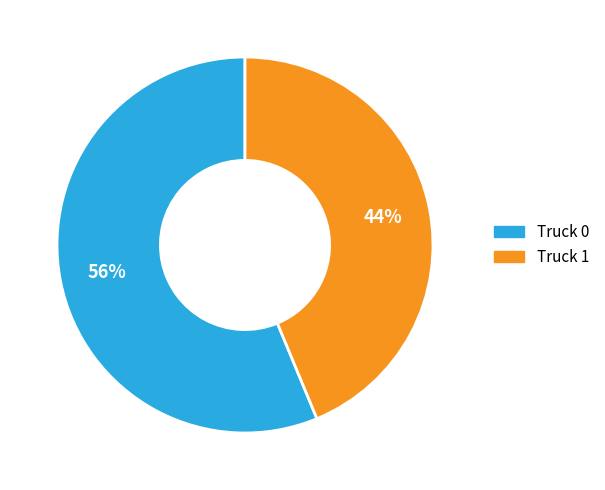

Rank the categories by value from highest to lowest.

Truck 0, Truck 1